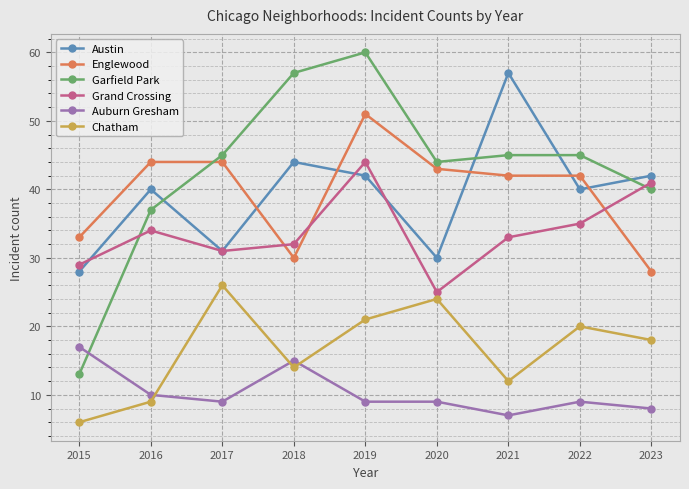

How many categories are shown in the chart?

9